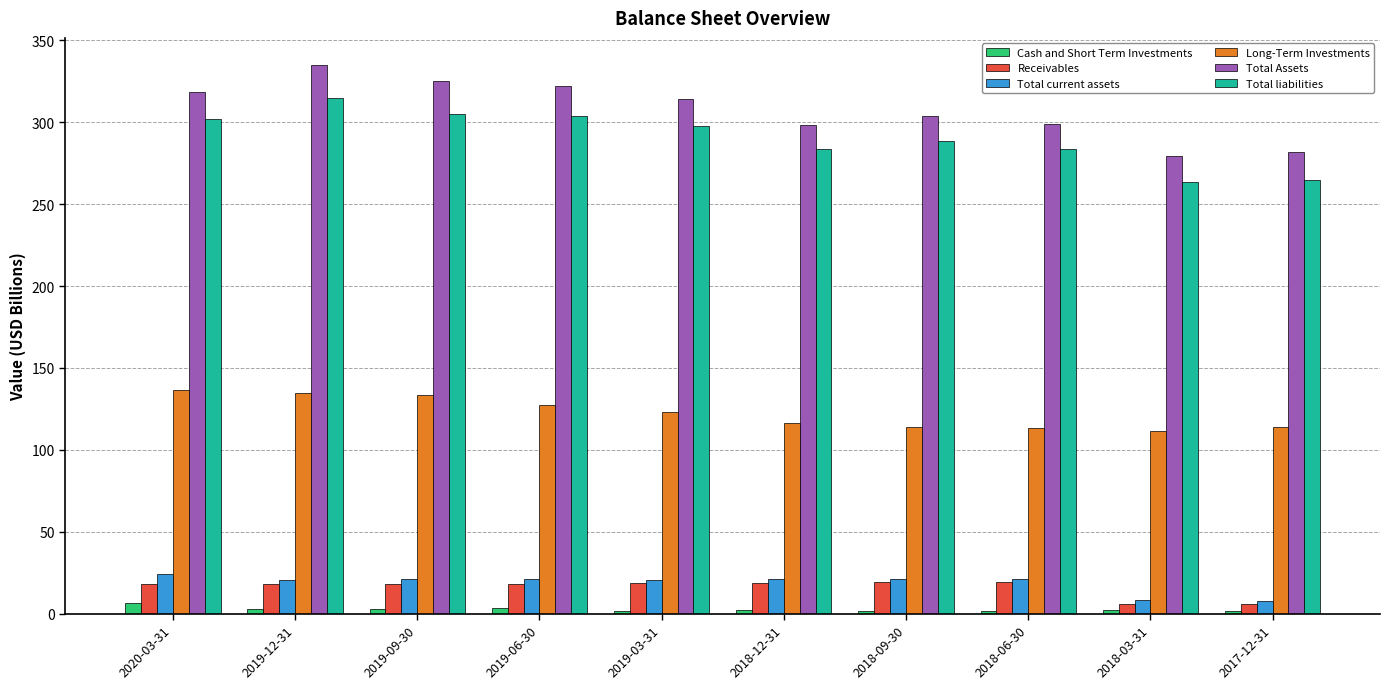

What is the average value of the Receivables series?

16.1